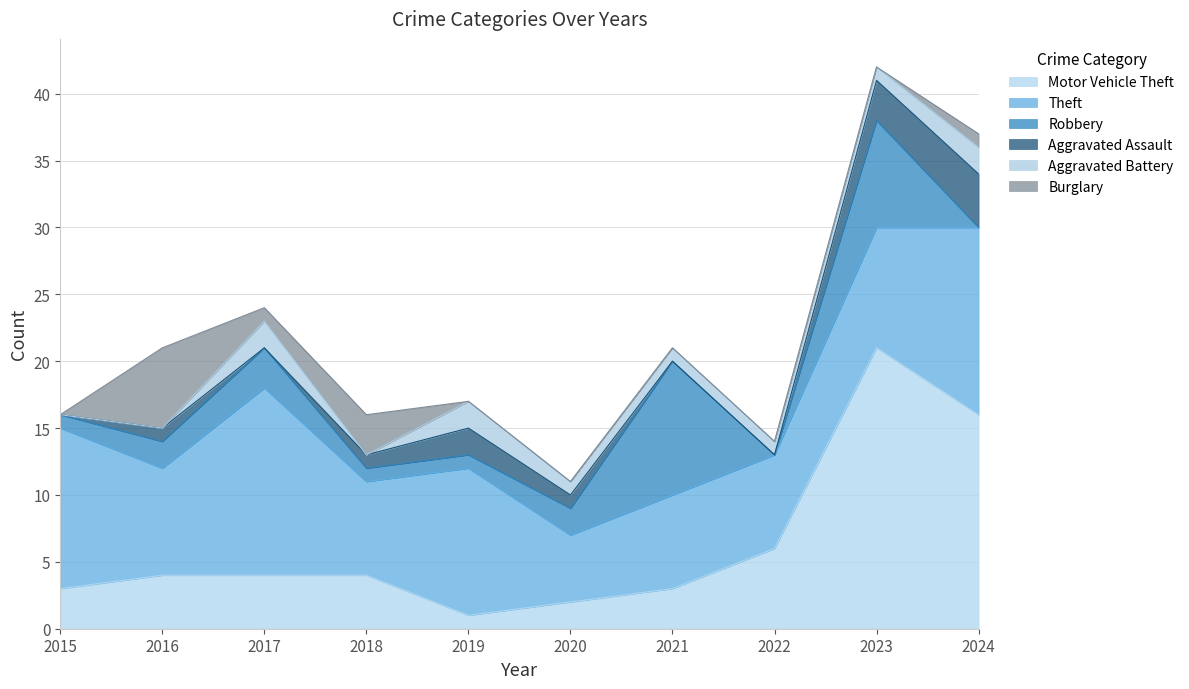

What is the value of the Robbery point at the 5th from the left?

1